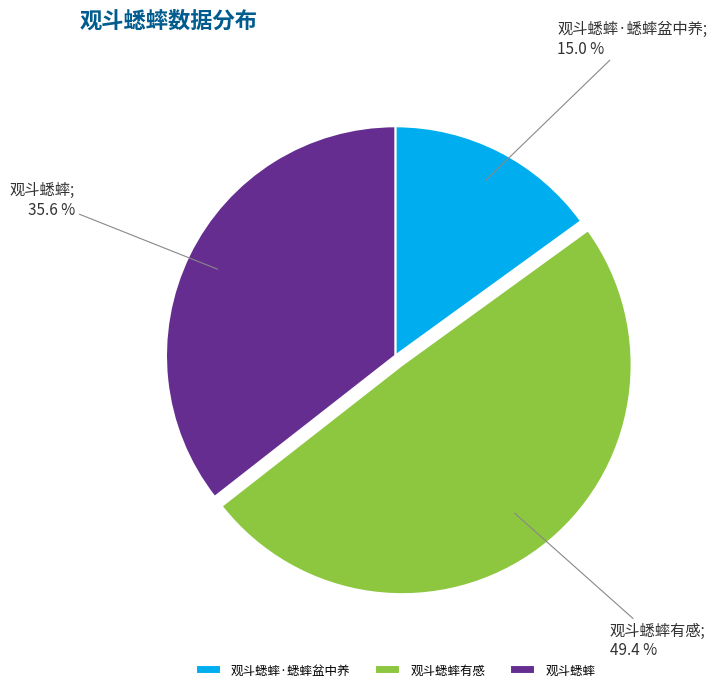

What is the ratio of the value at 观斗蟋蟀·蟋蟀盆中养 to the value at 观斗蟋蟀有感?

0.3